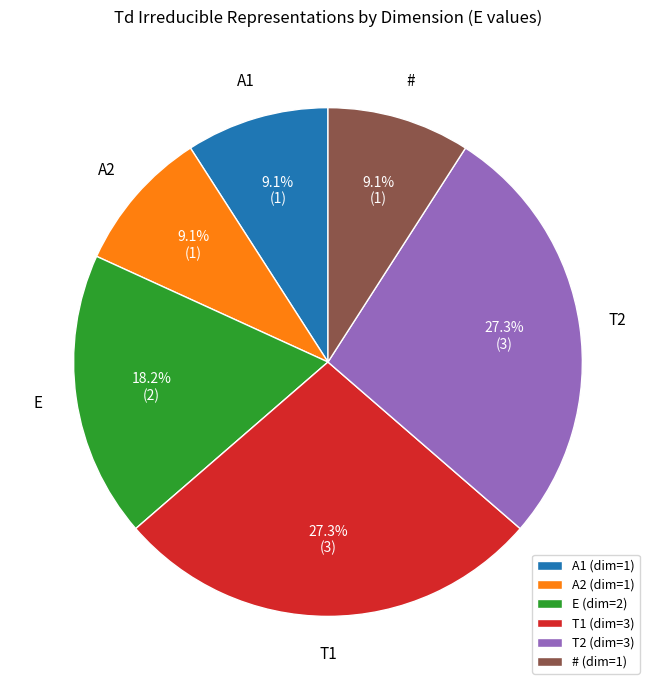

To the nearest percent, what portion does # represent?

9%